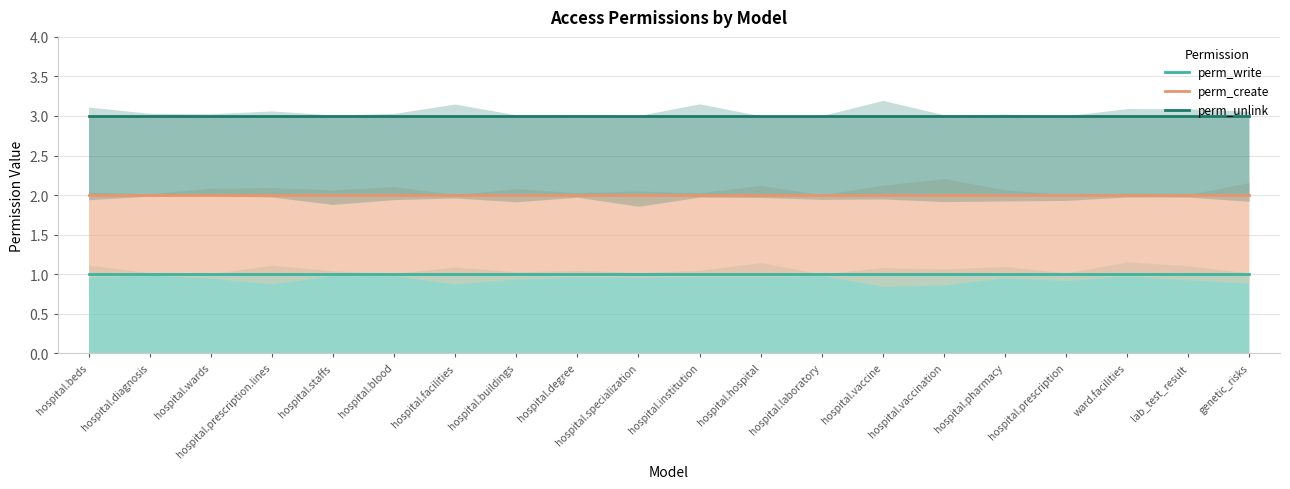

List the labels in order of perm_create value, largest first.

hospital.beds, hospital.diagnosis, hospital.wards, hospital.prescription.lines, hospital.staffs, hospital.blood, hospital.facilities, hospital.buildings, hospital.degree, hospital.specialization, hospital.institution, hospital.hospital, hospital.laboratory, hospital.vaccine, hospital.vaccination, hospital.pharmacy, hospital.prescription, ward.facilities, lab_test_result, genetic_risks